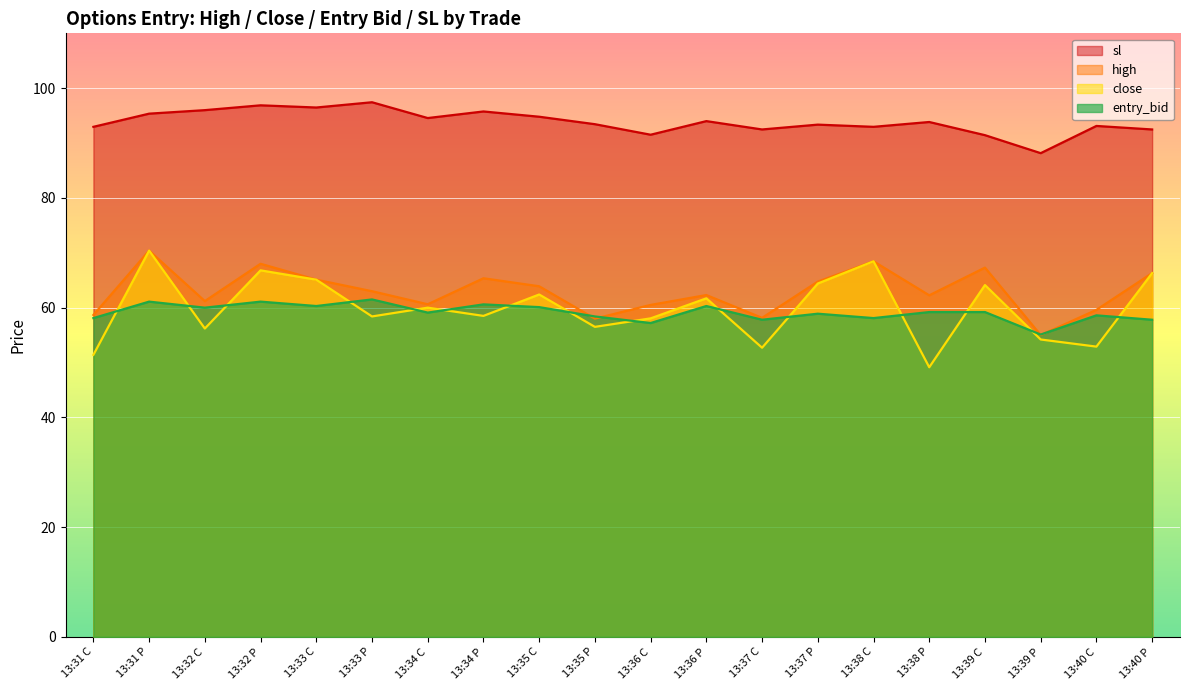

What is the label of the 10th point from the left?

13:35 P